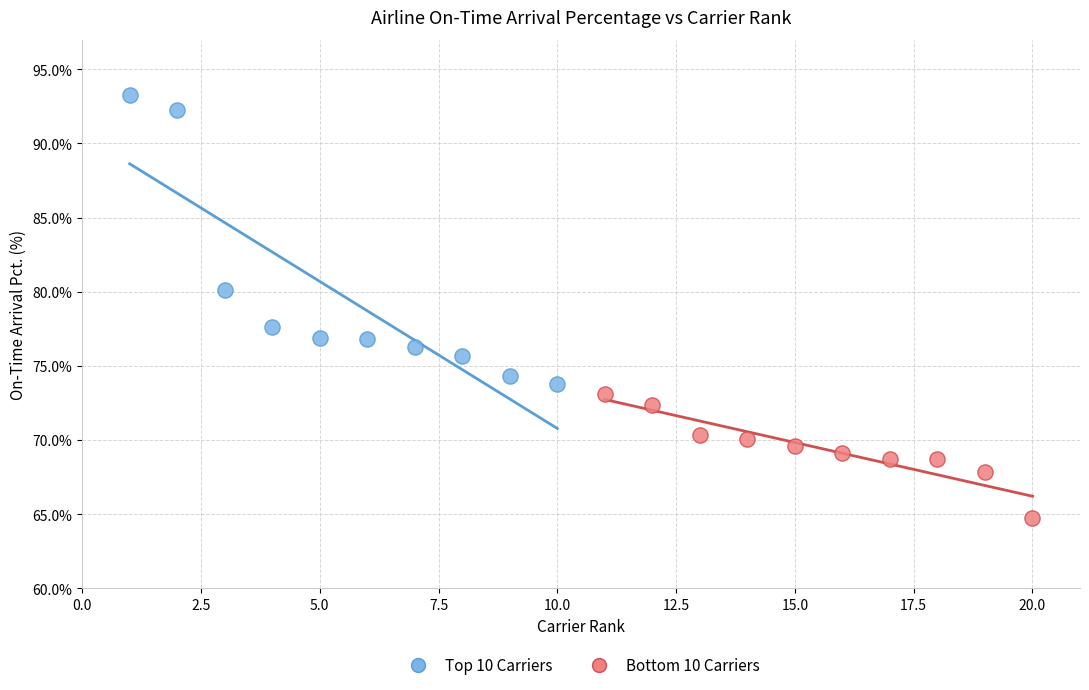

Which series contains the lowest Y value?

Bottom 10 Carriers